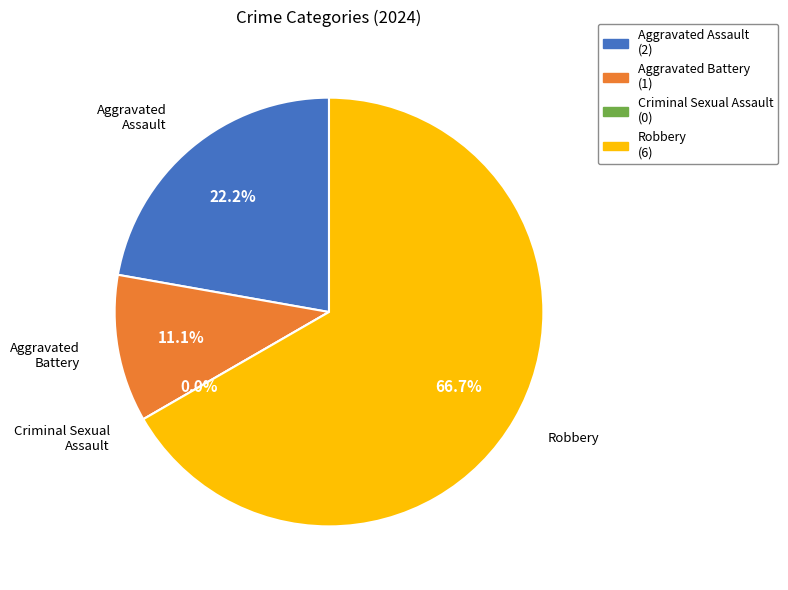

Rank the categories by value from lowest to highest.

Criminal Sexual Assault, Aggravated Battery, Aggravated Assault, Robbery